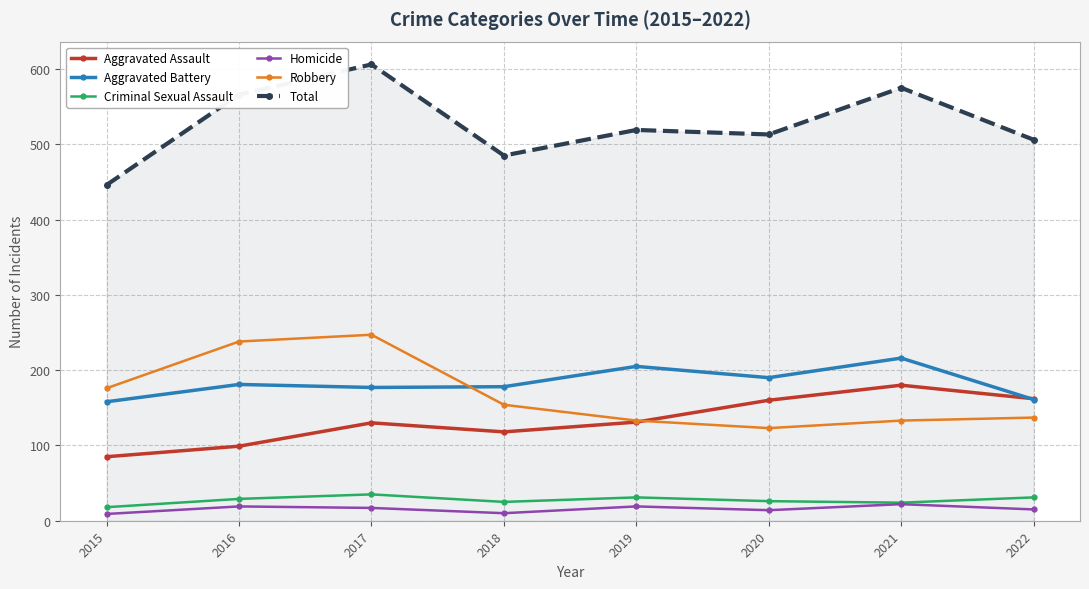

What is the total value across all series at 2021?

1150